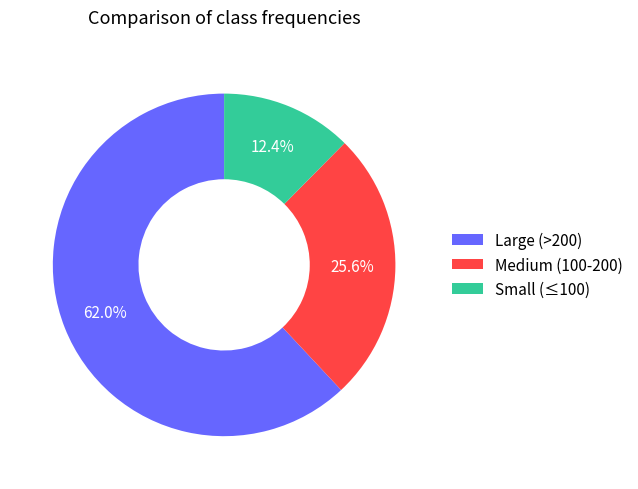

Is the sum of Large (>200) and Small (≤100) greater than half?

Yes